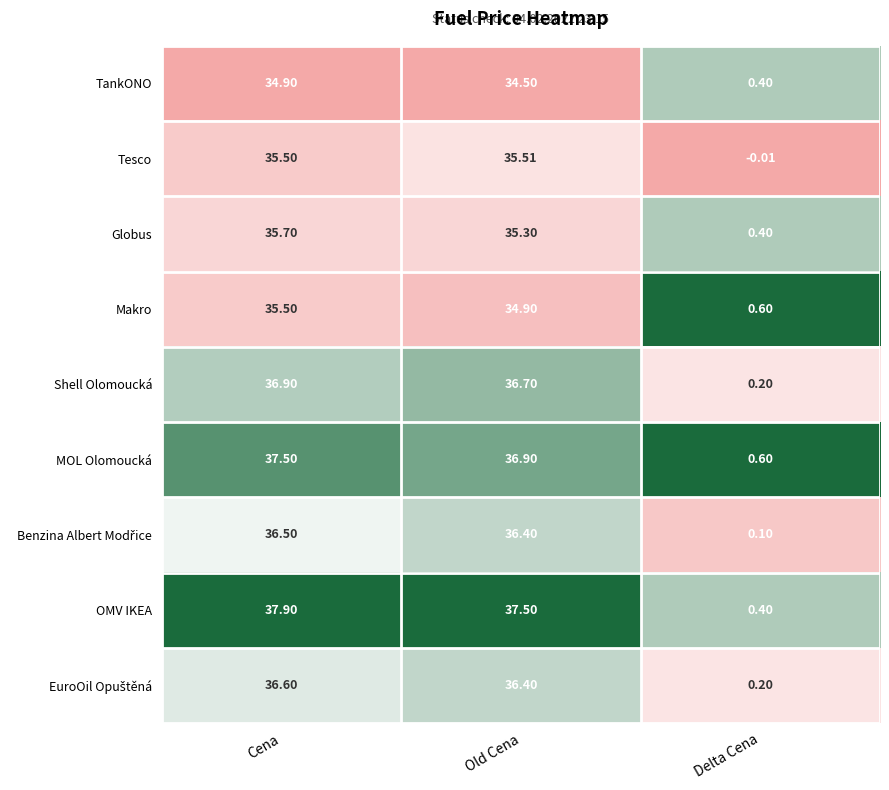

Rank the categories by OMV IKEA value from highest to lowest.

Cena, Old Cena, Delta Cena